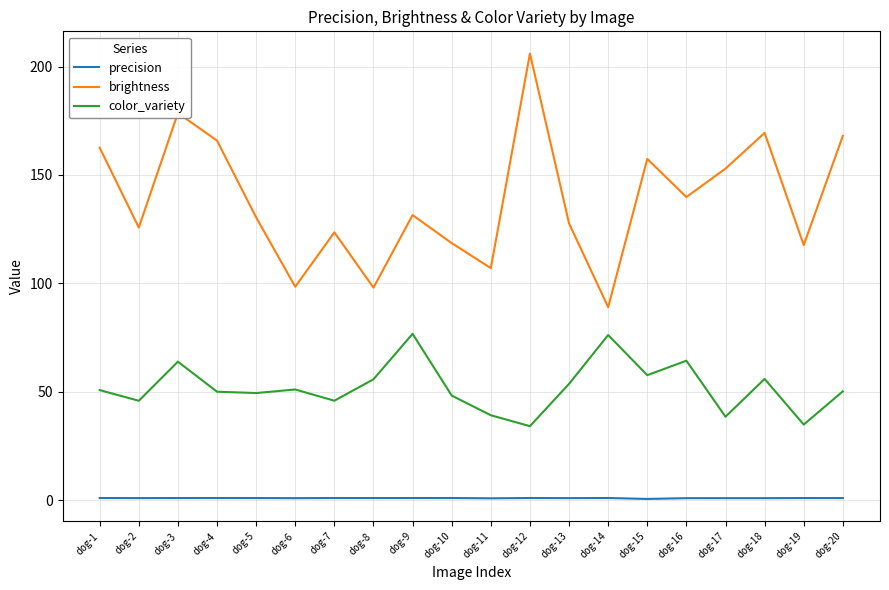

Which series changed the most between dog-8 and dog-17?

brightness